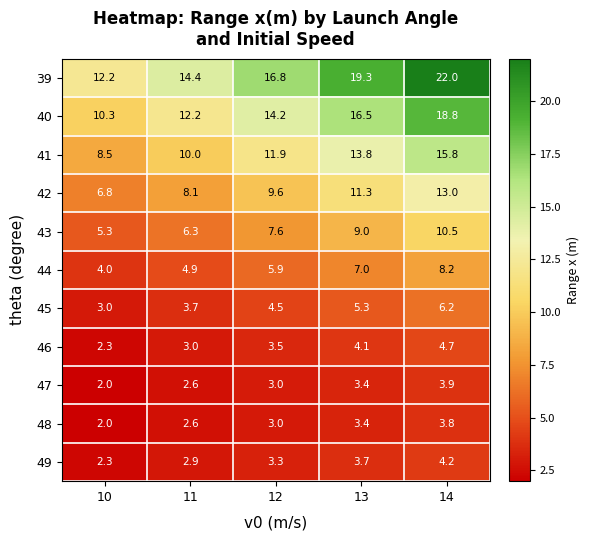

At which category is the sum across all series the highest?

14